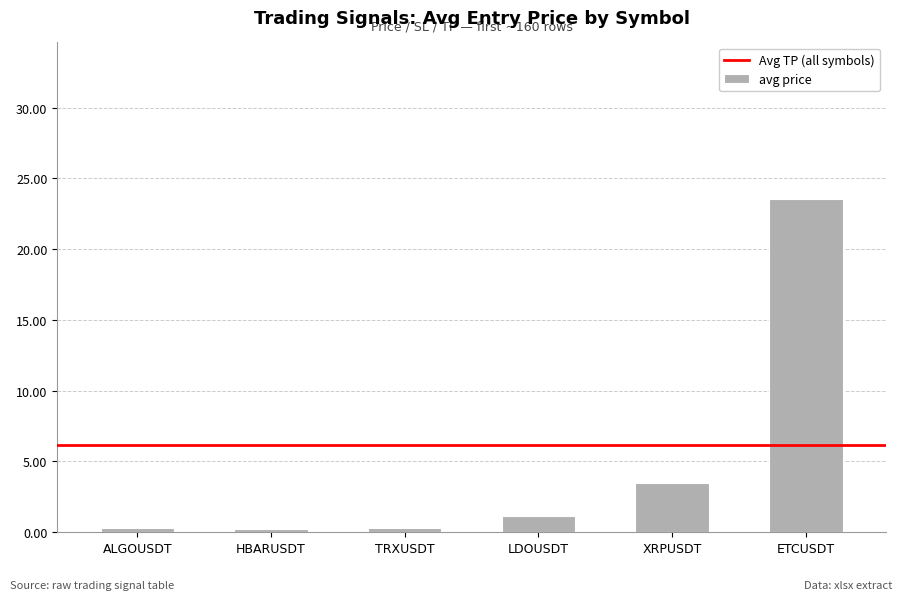

Are the bars horizontal?

No